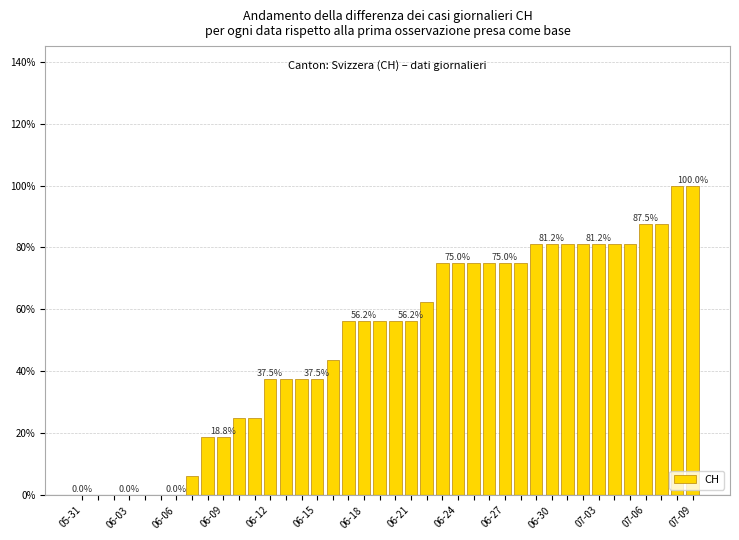

How many series are shown in this chart?

1